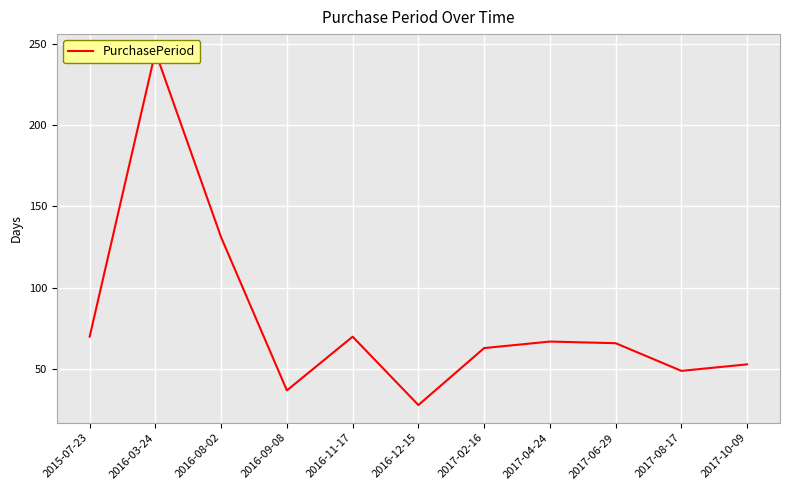

What is the label of the 7th point from the right?

2016-11-17